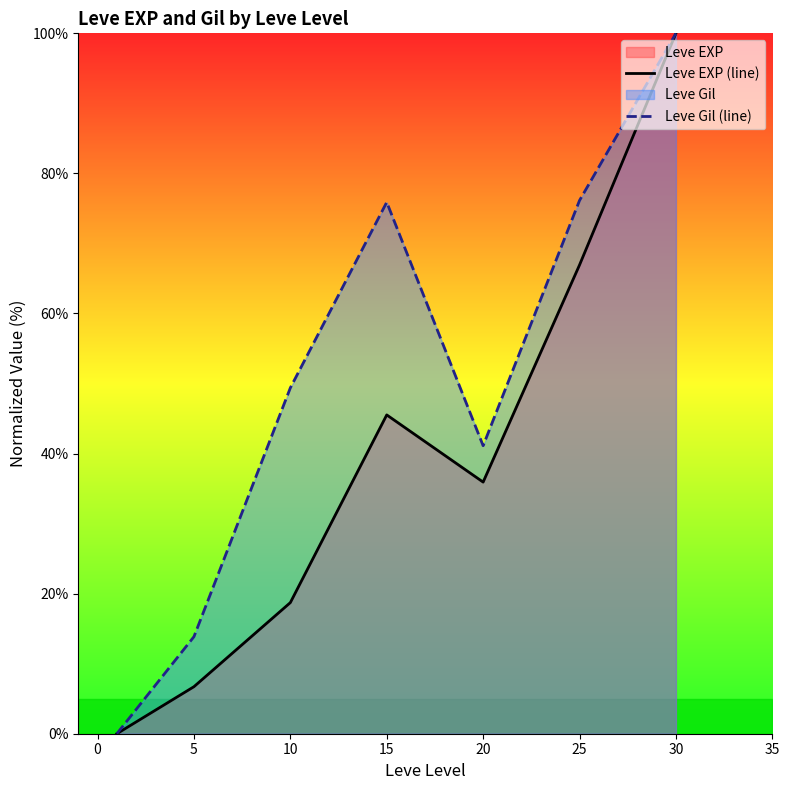

True or false: Leve EXP (line) and Leve Gil (line) cross at least once.

False